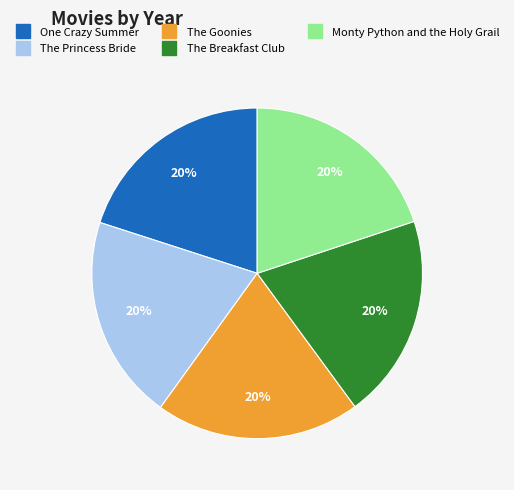

Is it true that The Goonies is 20% of the pie?

True